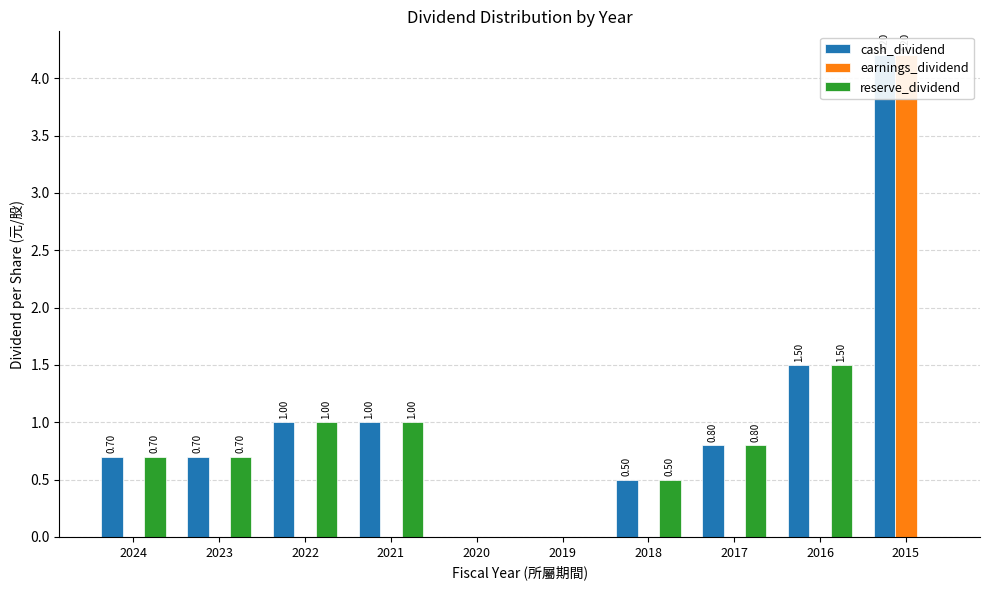

Reading right to left, extract all data points from this chart.

cash_dividend: 2015=4.2	2016=1.5	2017=0.8	2018=0.5	2019=0.0	2020=0.0	2021=1.0	2022=1.0	2023=0.7	2024=0.7
earnings_dividend: 2015=4.2	2016=0.0	2017=0.0	2018=0.0	2019=0.0	2020=0.0	2021=0.0	2022=0.0	2023=0.0	2024=0.0
reserve_dividend: 2015=0.0	2016=1.5	2017=0.8	2018=0.5	2019=0.0	2020=0.0	2021=1.0	2022=1.0	2023=0.7	2024=0.7